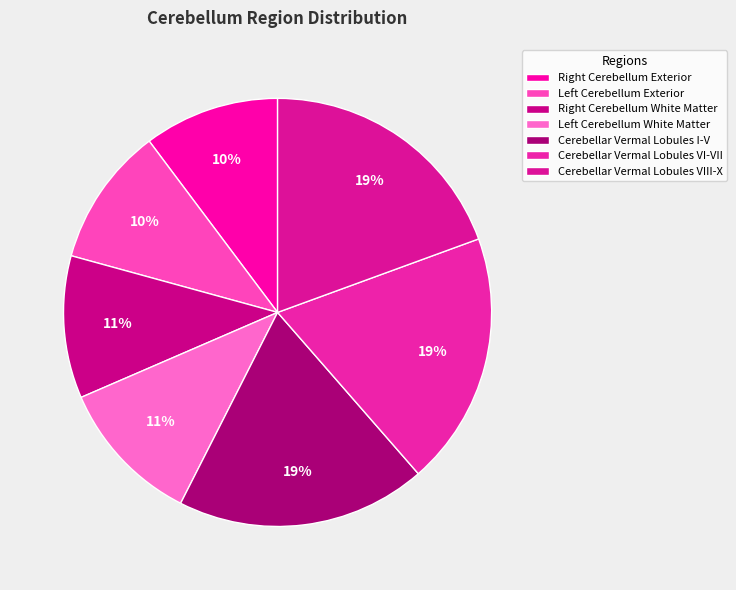

How many slices are in this pie chart?

7